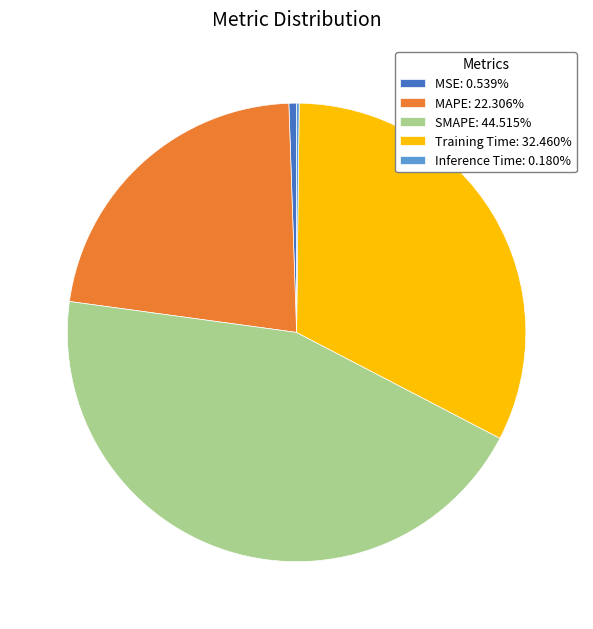

Which has a higher value, MAPE or Training Time?

Training Time